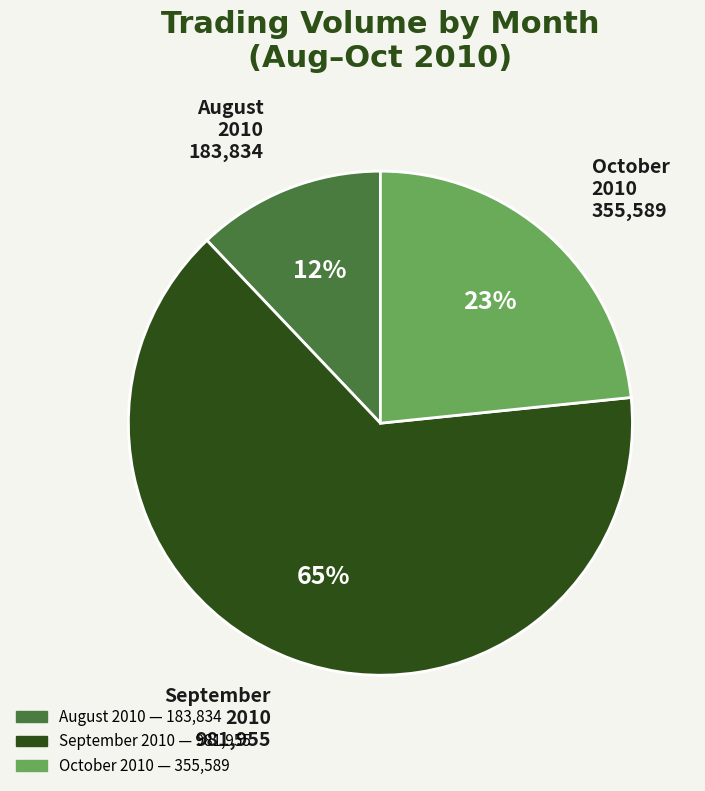

Does any single category account for the majority?

Yes